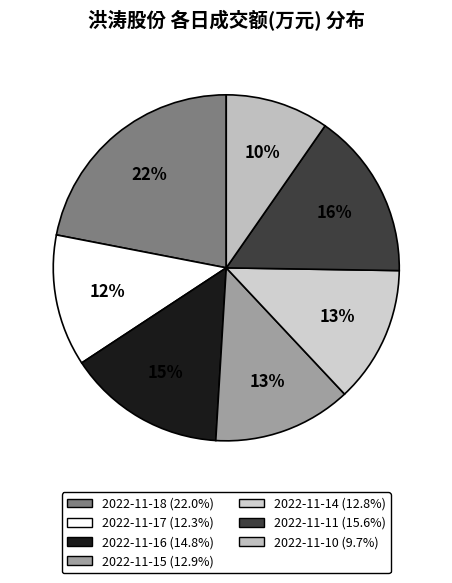

Which has a higher value, 2022-11-17 or 2022-11-18?

2022-11-18